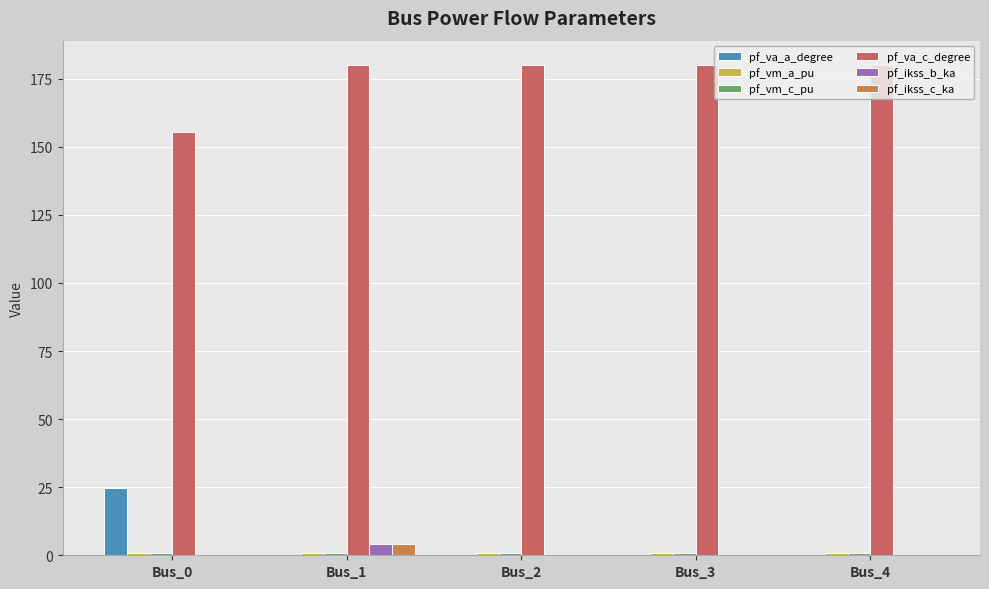

What is the sum of all pf_ikss_b_ka values?

4.1